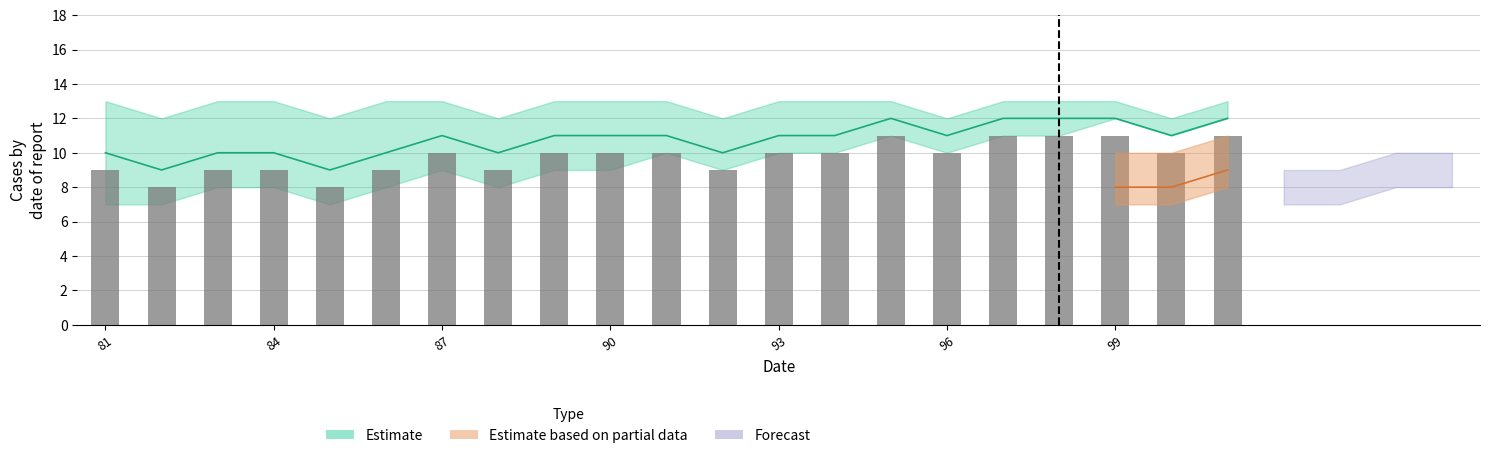

At how many categories does at least one series exceed 11?

5